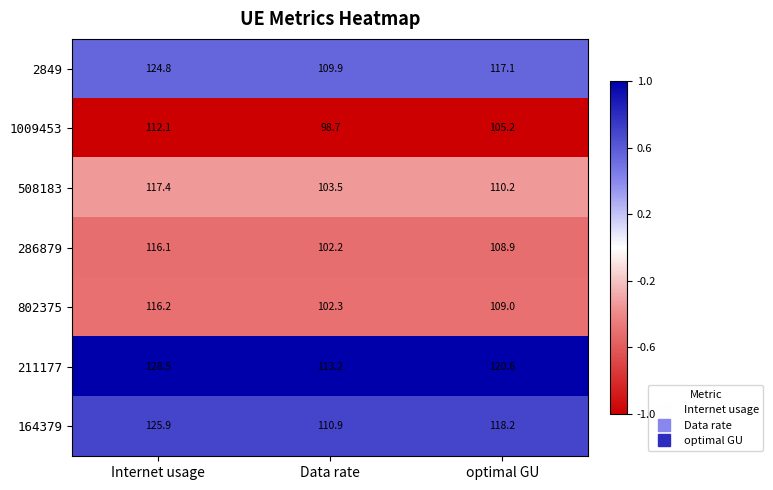

At Internet usage, list the series in order from smallest to largest.

1009453, 286879, 802375, 508183, 2849, 164379, 211177